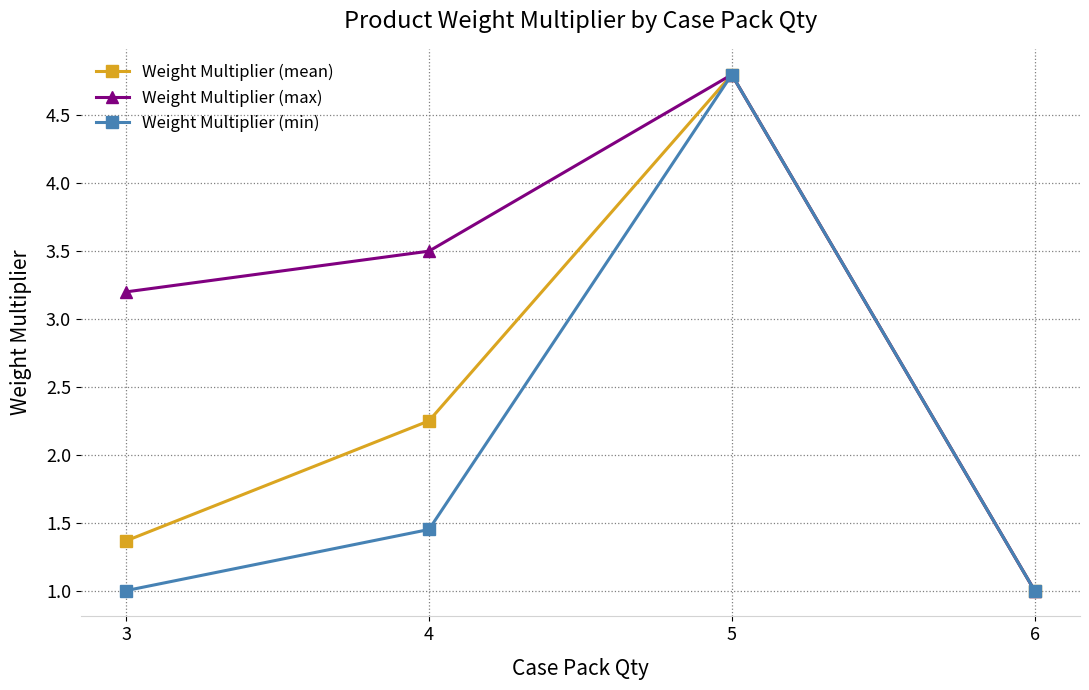

Count the Weight Multiplier (min) values in the range 1 to 4.

3